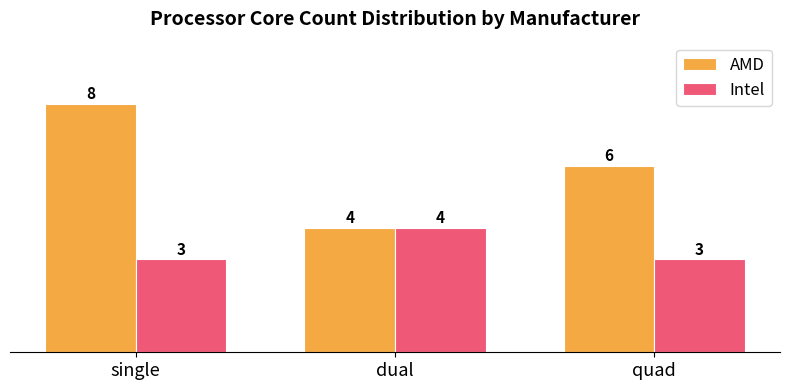

What is the greatest value displayed?

8